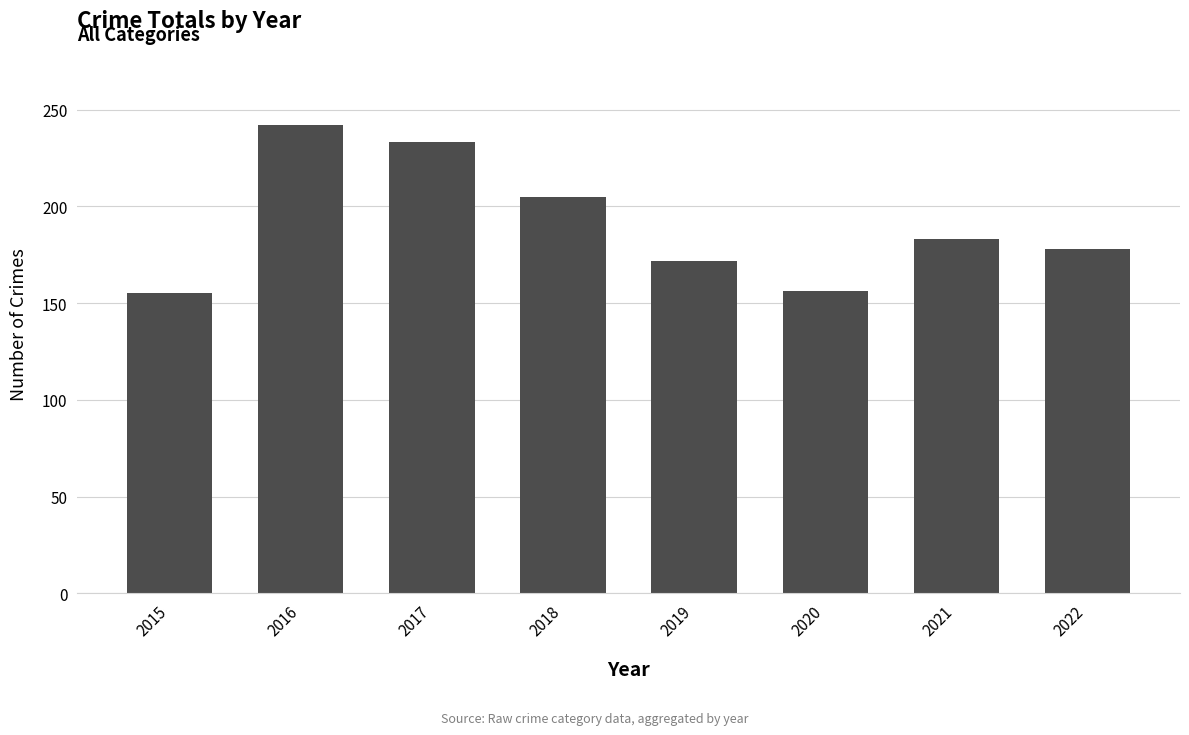

What is the difference between the maximum and minimum values?

87